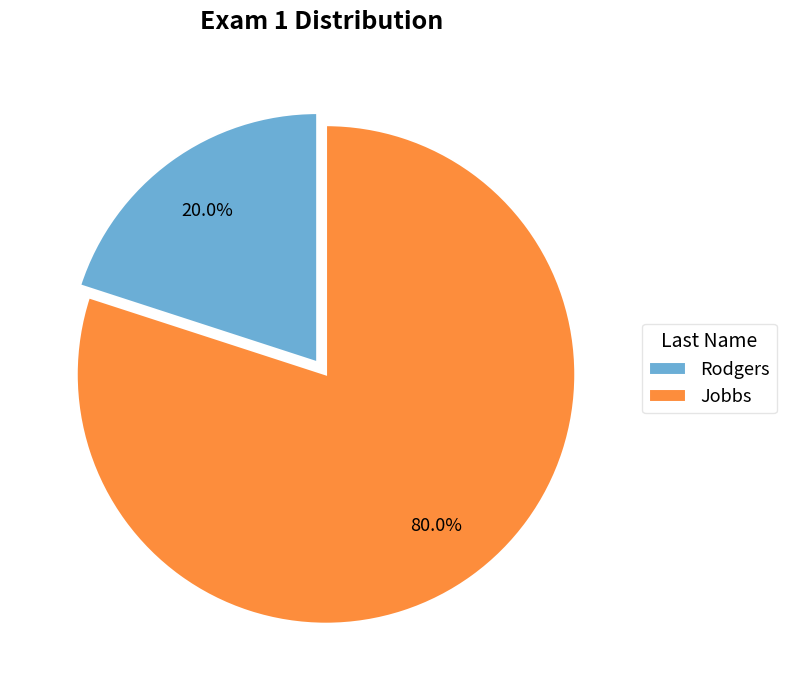

To the nearest percent, what portion does Jobbs represent?

80%